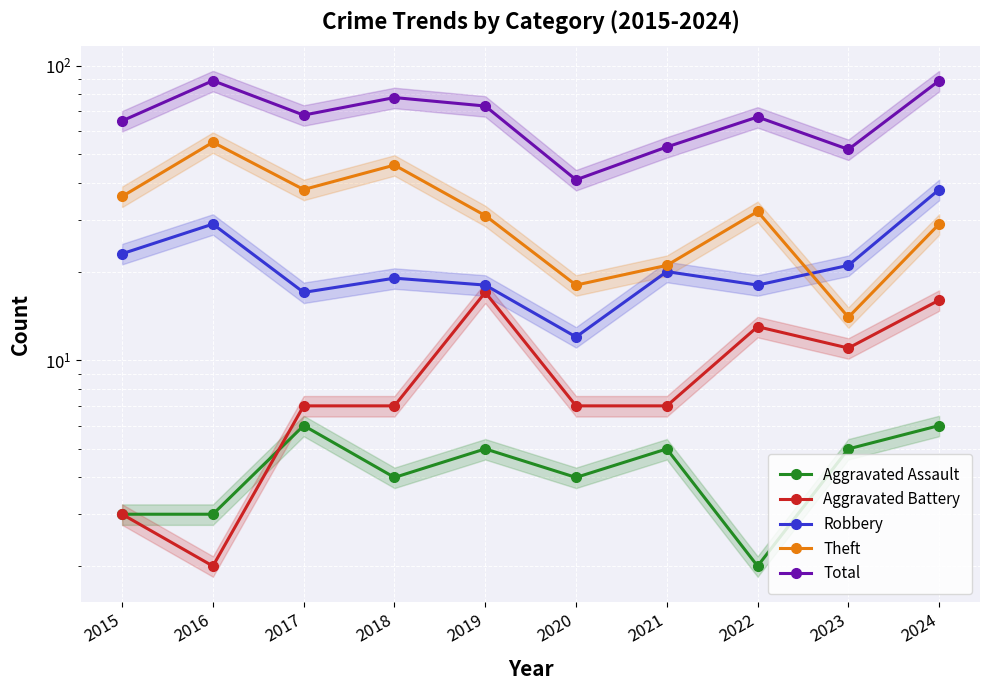

What is the average value of the Robbery series?

22